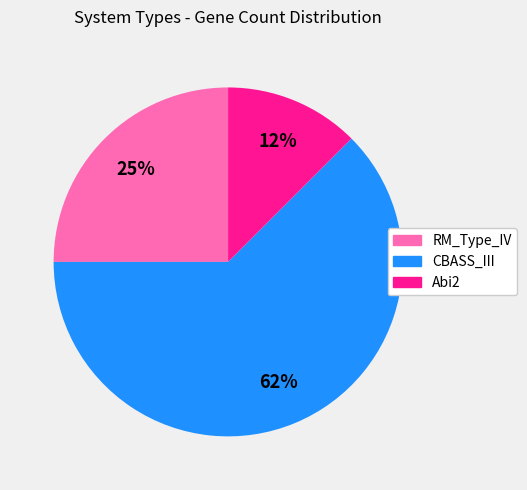

To the nearest percent, what portion does RM_Type_IV represent?

25%